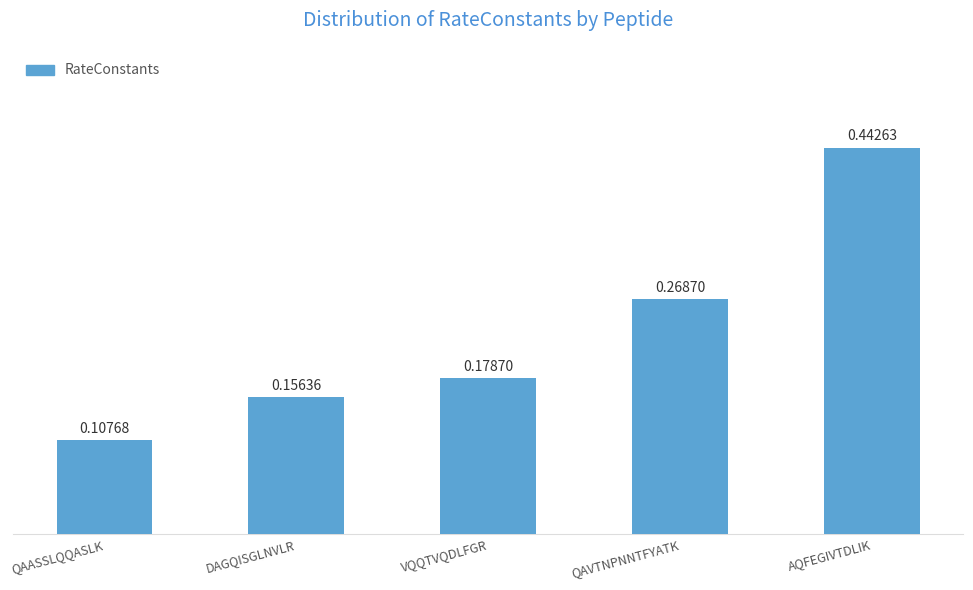

Are the bars horizontal?

No